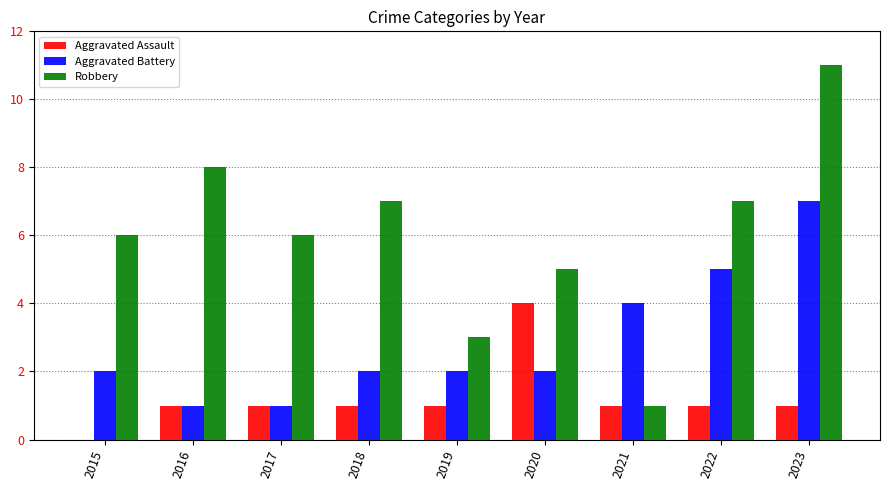

Count the Robbery values in the range 5 to 7.

5